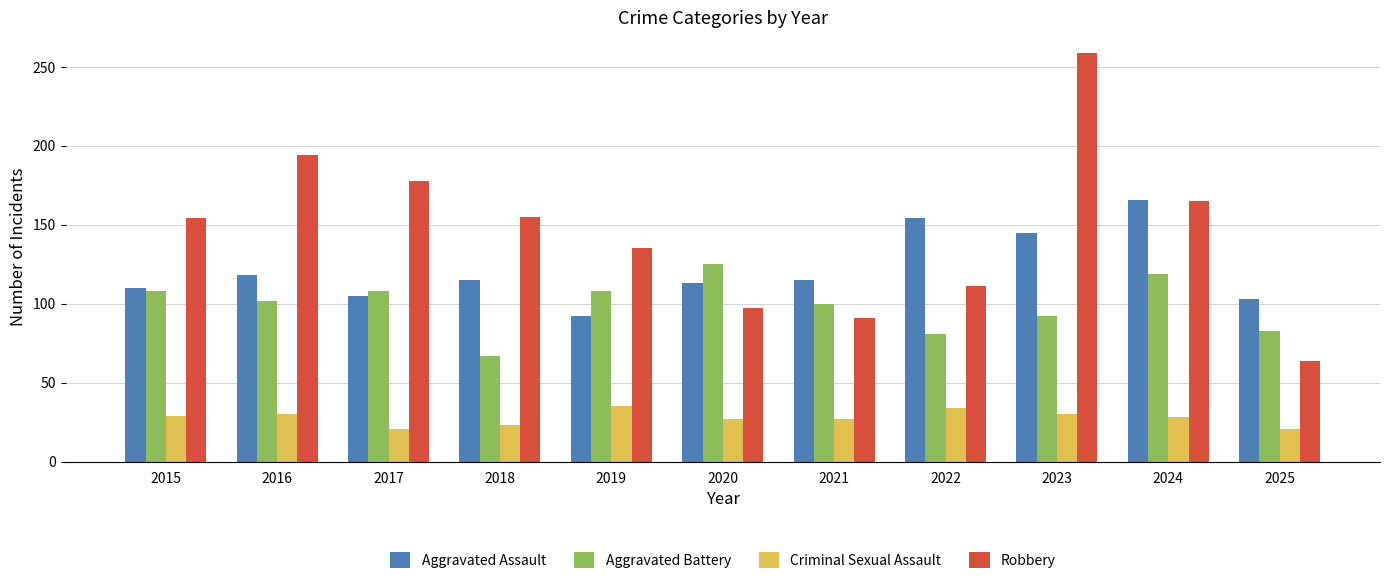

How many bars are there in each group?

4